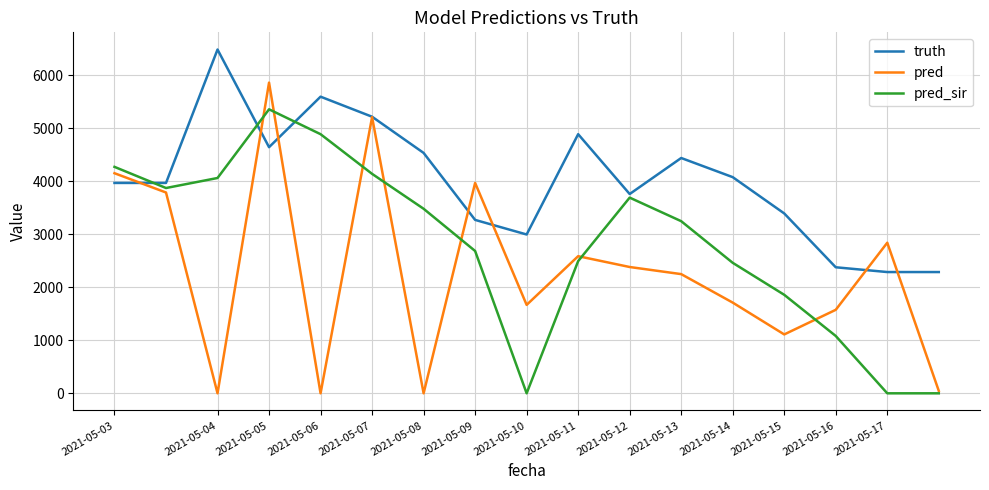

What is the greatest value displayed?

6481.0